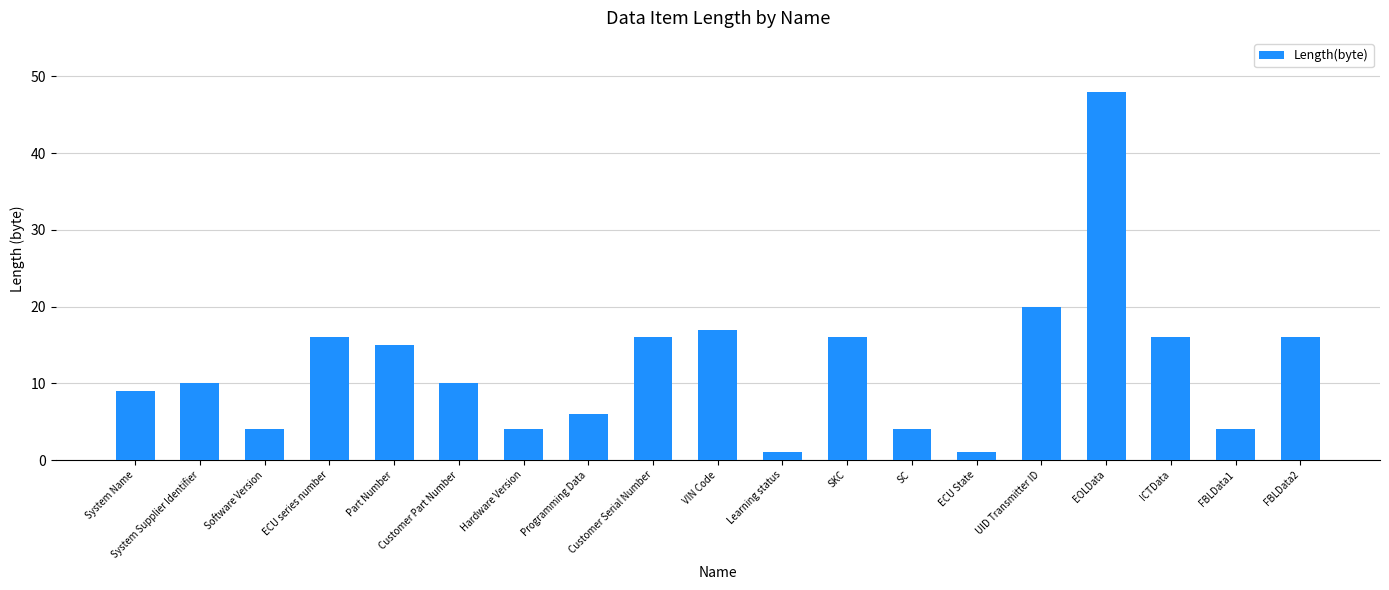

Between Customer Serial Number and Software Version, which is larger?

Customer Serial Number